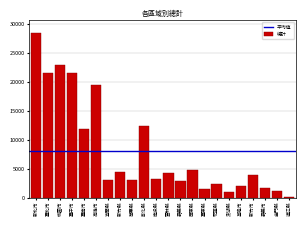

What is the label of the 8th bar from the right?

臺東縣